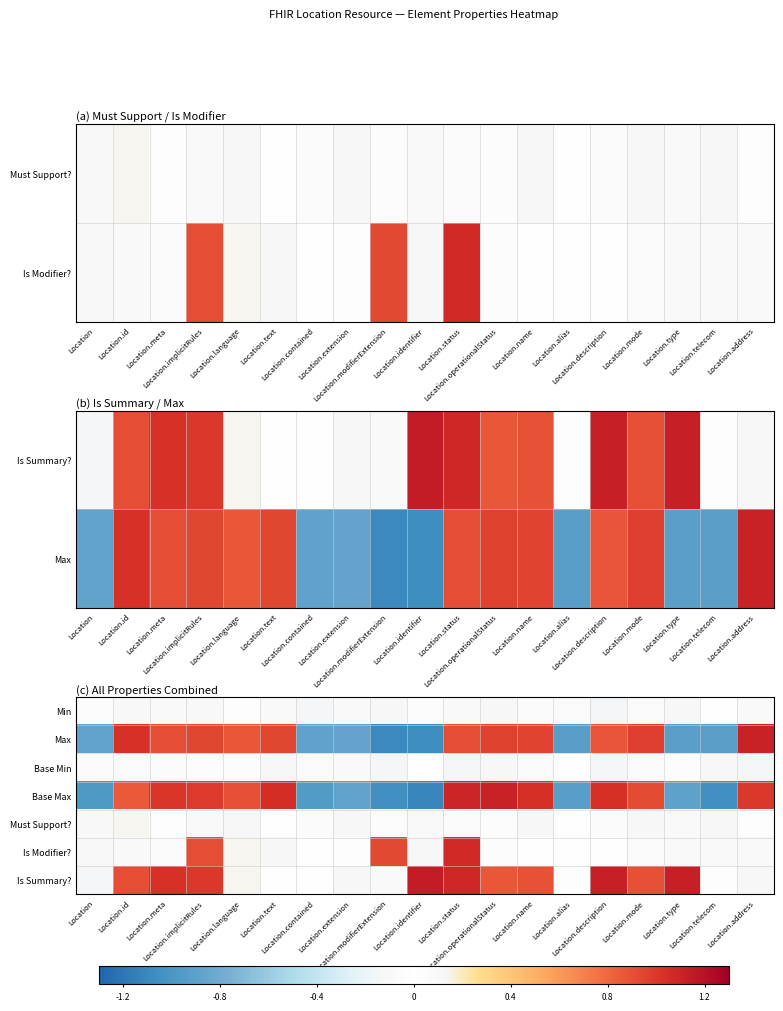

How many values in Base Max are below zero?

8